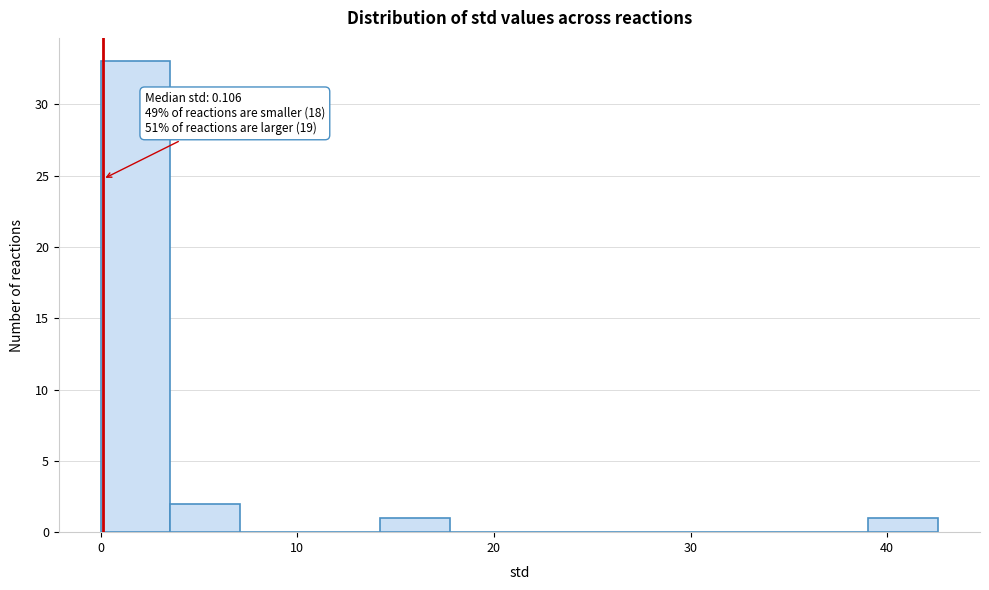

Read against the x-axis, roughly where is the centre of the tallest bar?

2